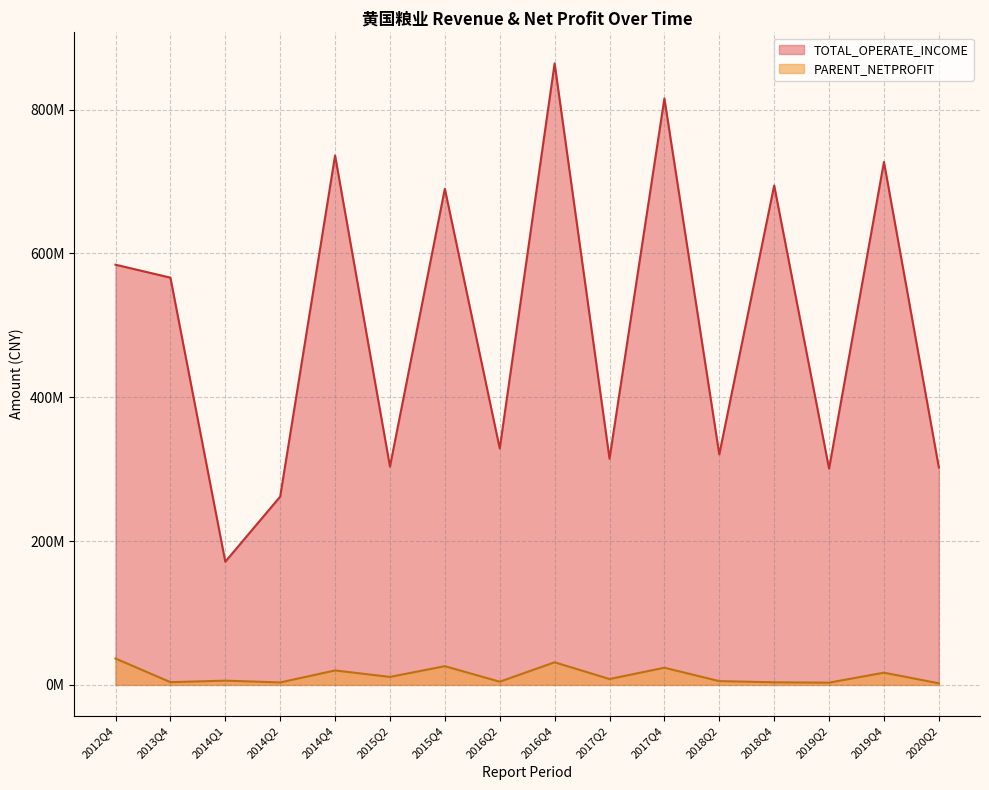

What is the minimum value for TOTAL_OPERATE_INCOME?

171305166.5